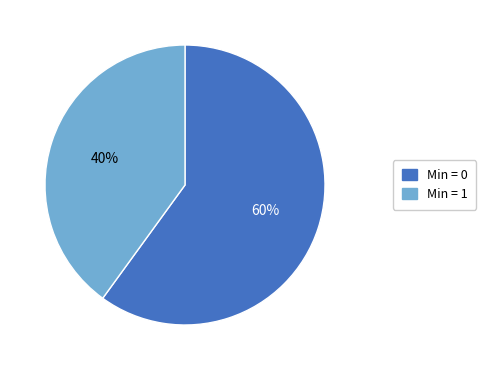

To the nearest percent, what is the difference between the largest and smallest slice percentages?

20%